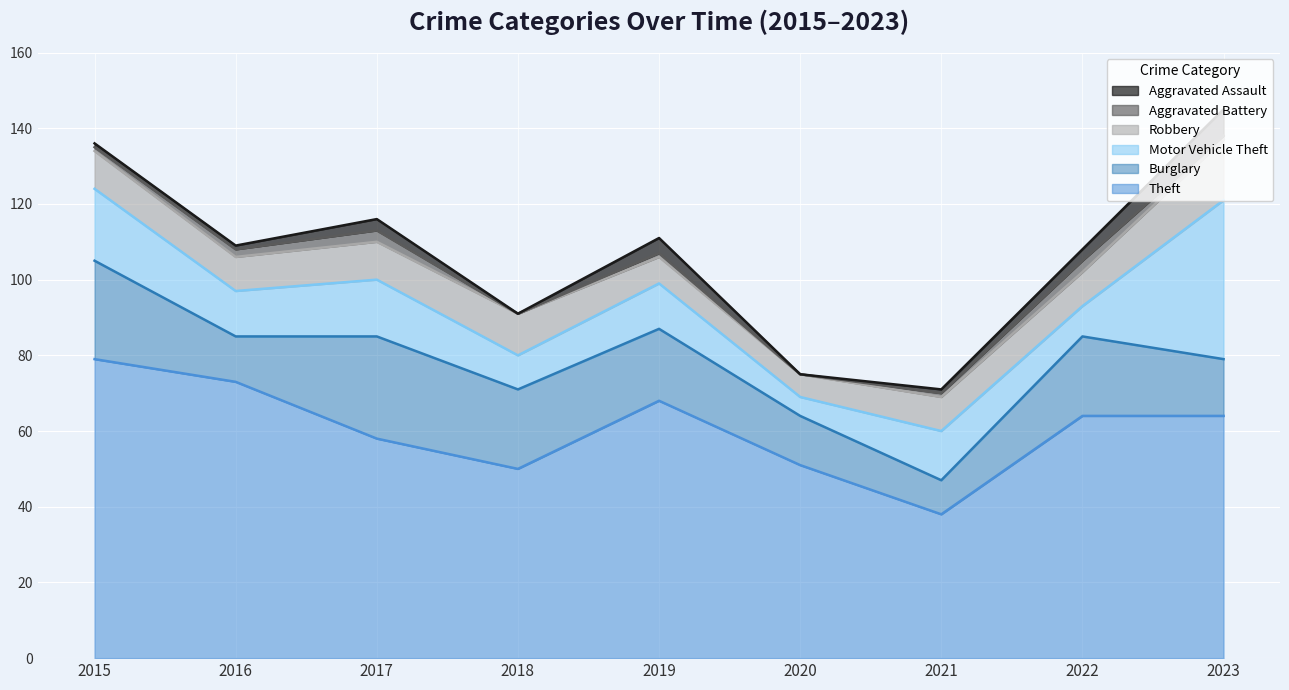

Which category has the highest value across all series?

2015